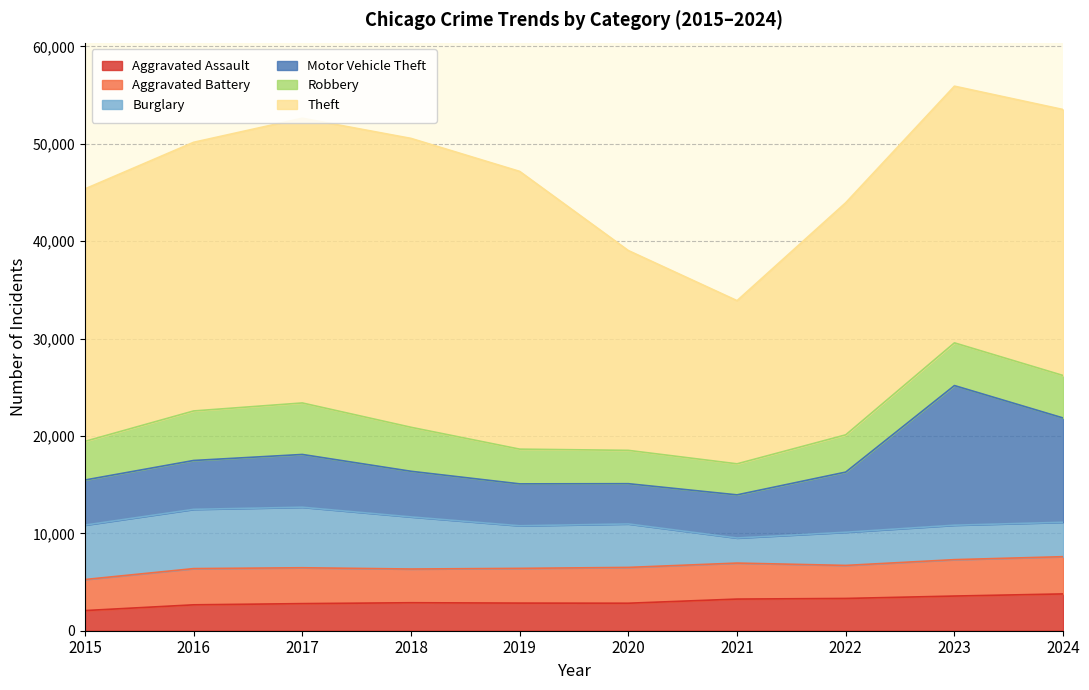

Is the value of Robbery at 2022 greater than the value of Motor Vehicle Theft at 2021?

No